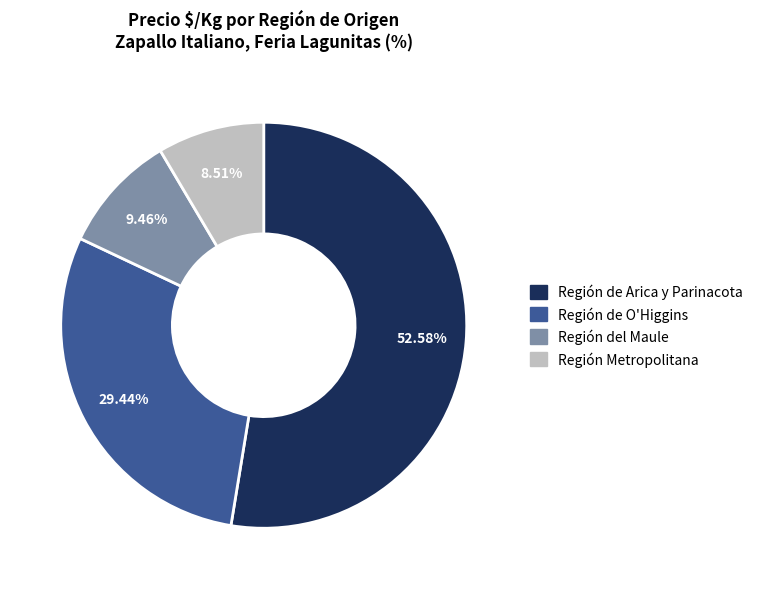

Between Región de O'Higgins and Región Metropolitana, which is larger?

Región de O'Higgins